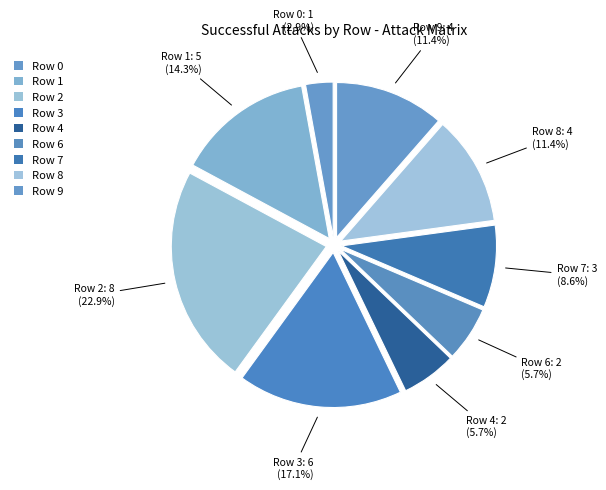

Which category has the biggest portion of the pie?

Row 2